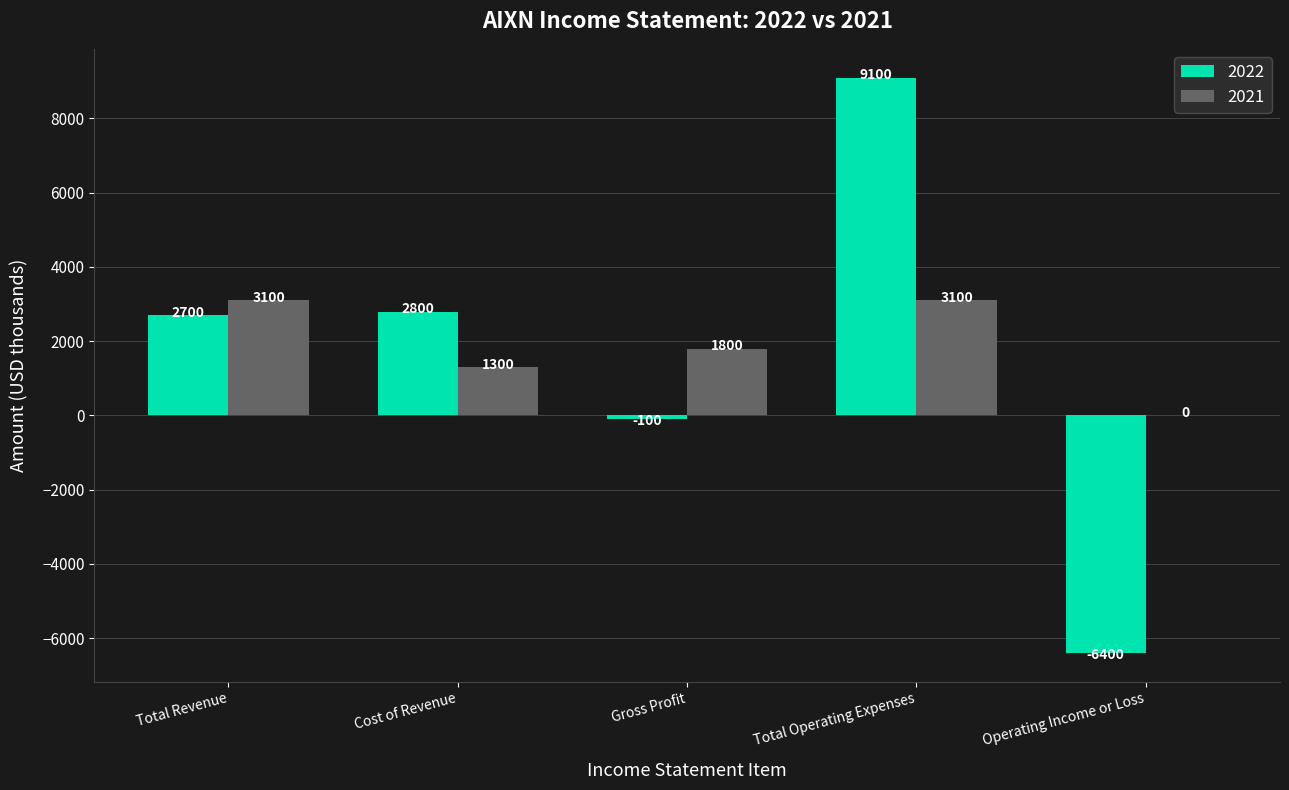

Reading left to right, list all the values displayed in this chart.

2022: Total Revenue=2700	Cost of Revenue=2800	Gross Profit=-100	Total Operating Expenses=9100	Operating Income or Loss=-6400
2021: Total Revenue=3100	Cost of Revenue=1300	Gross Profit=1800	Total Operating Expenses=3100	Operating Income or Loss=0